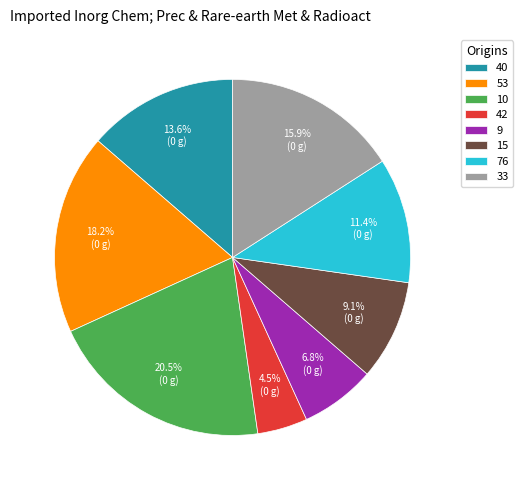

Which has a higher value, 10 or 40?

10